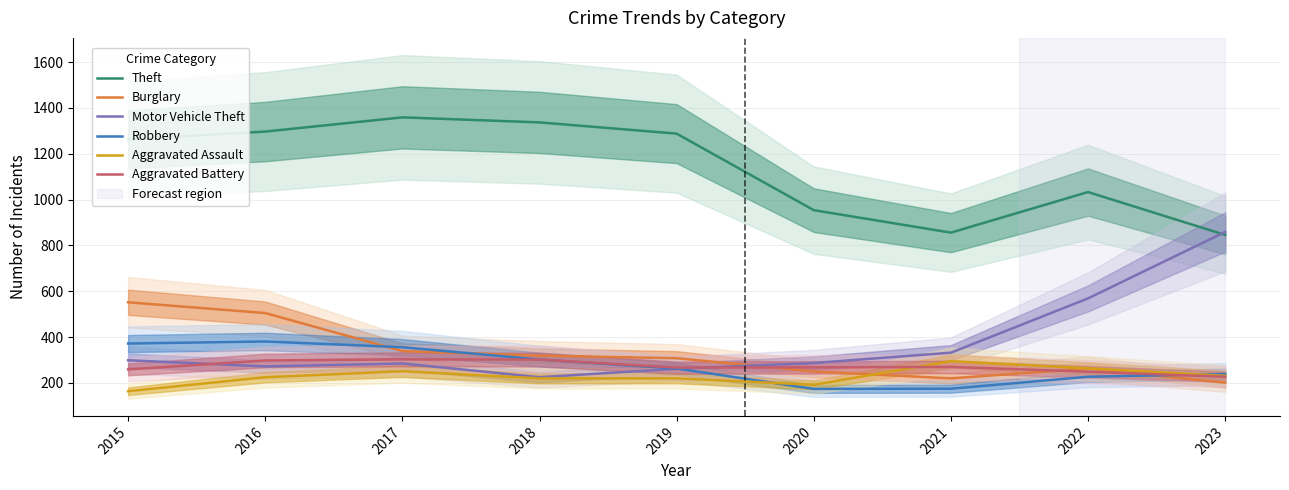

Does the chart display data point markers on the line(s)?

No